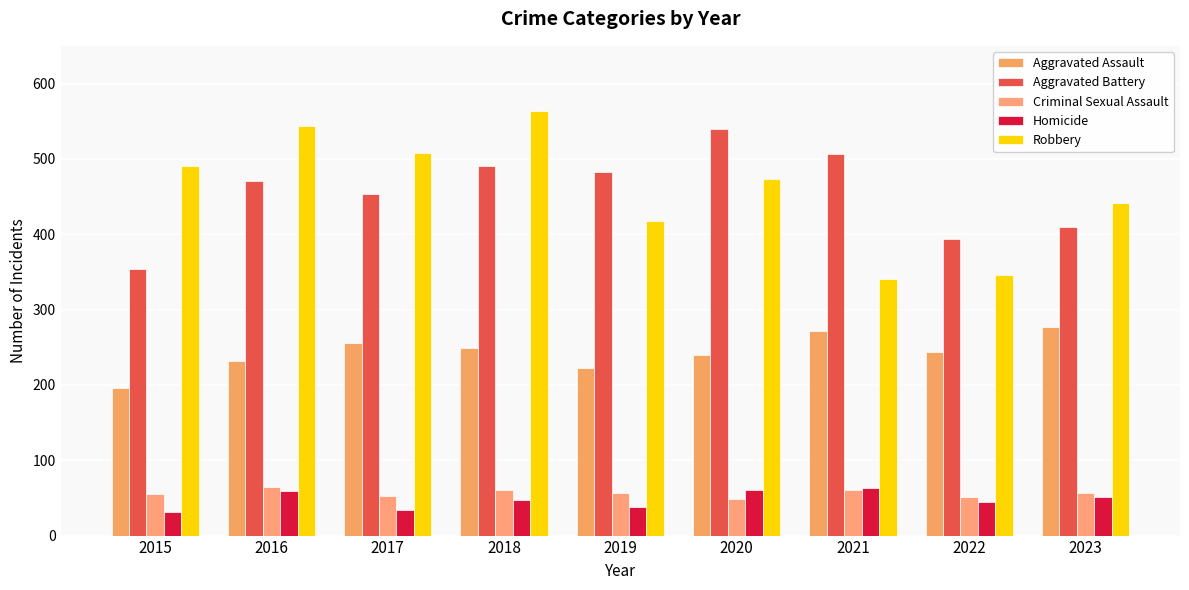

Which series has the widest spread of values?

Robbery